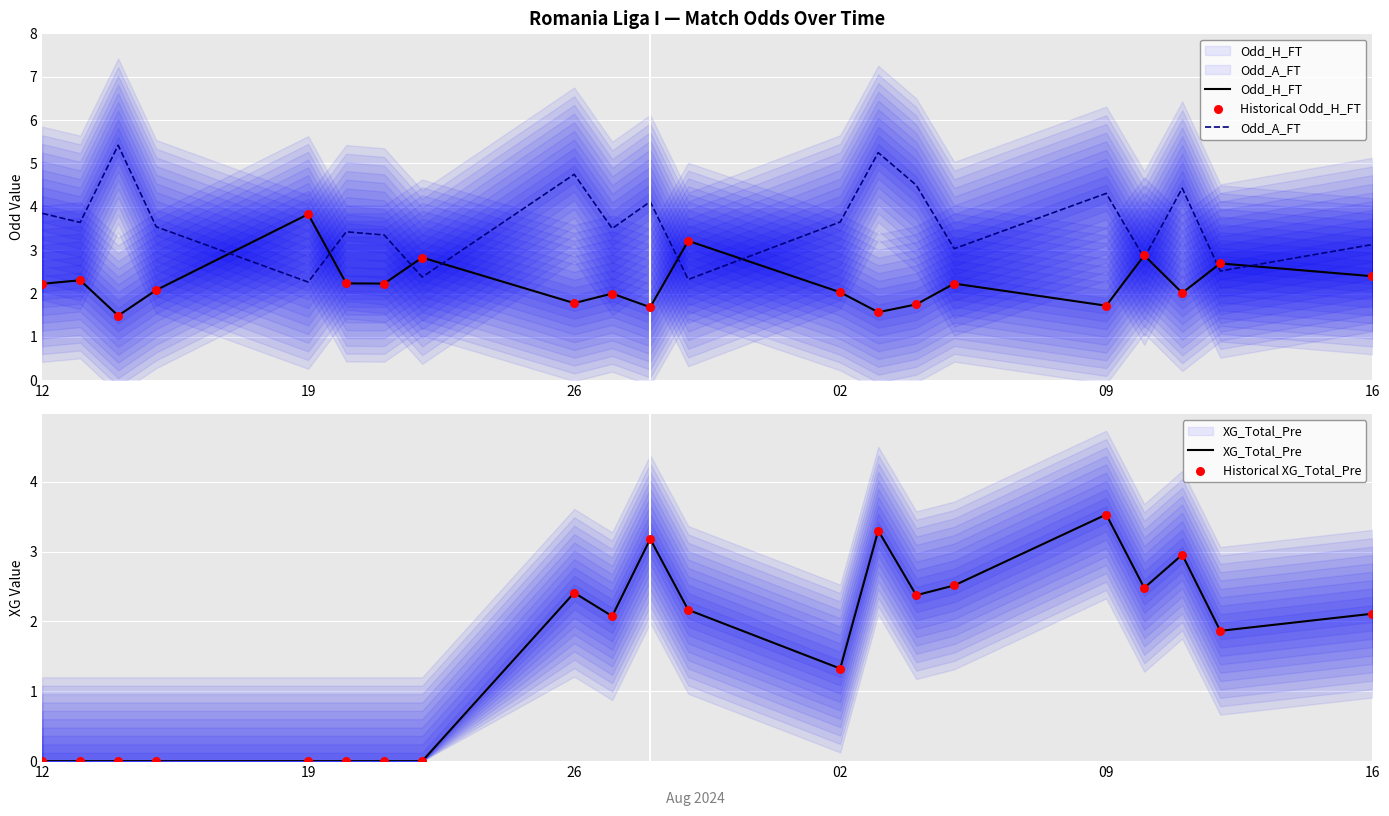

Which series reaches the maximum Y coordinate?

Odd_A_FT